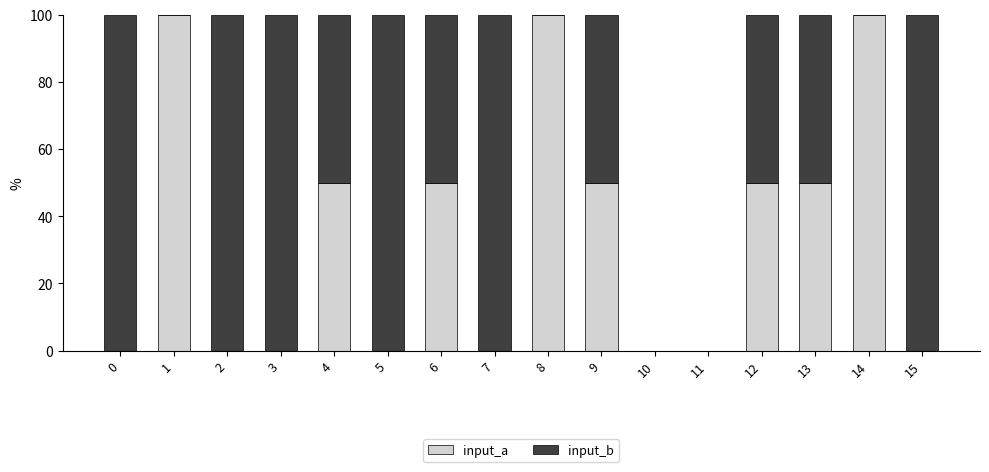

What is the highest value of the input_a series?

100